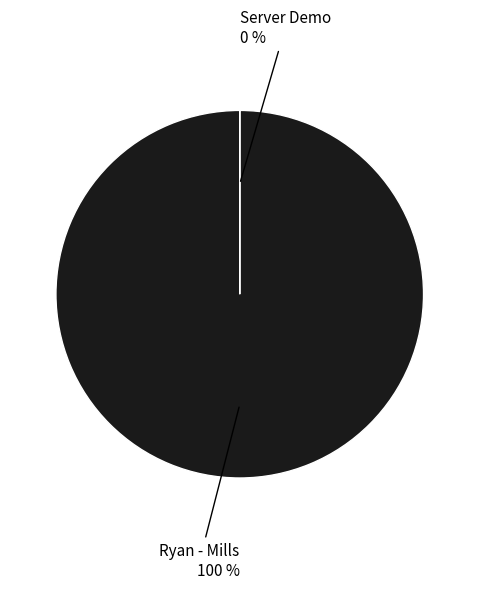

Which slice is the largest?

Ryan - Mills